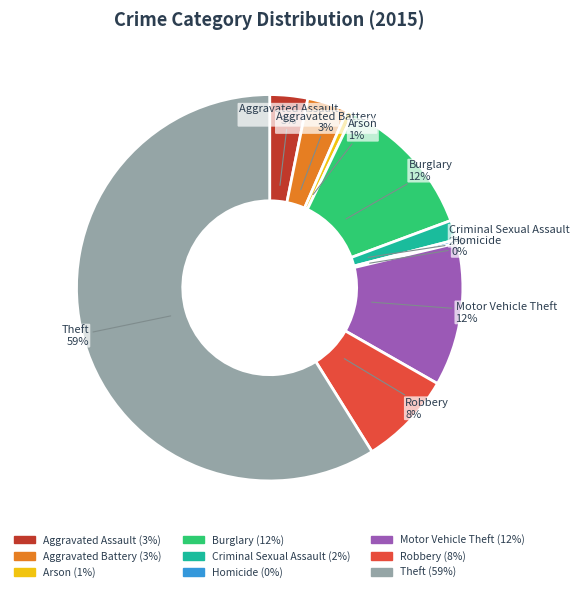

Do Criminal Sexual Assault and Arson together represent more than half of the pie?

No